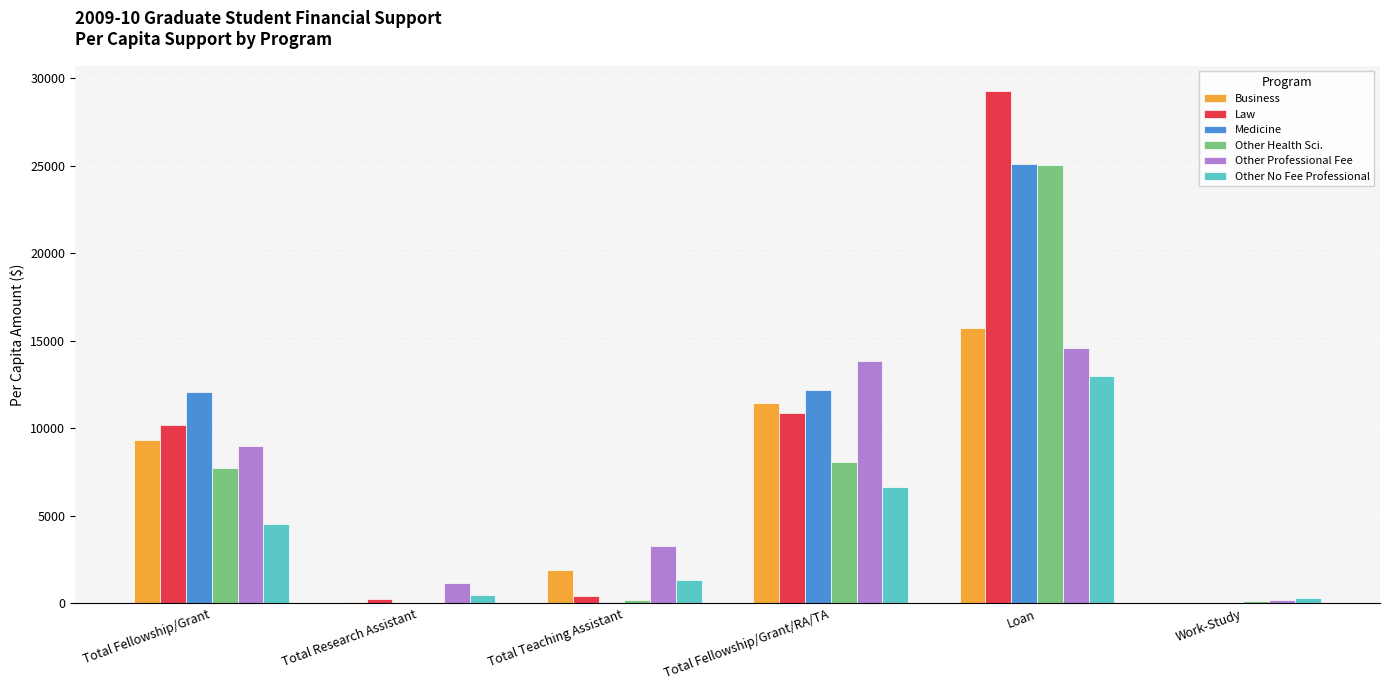

What is the maximum value for Other Professional Fee?

14607